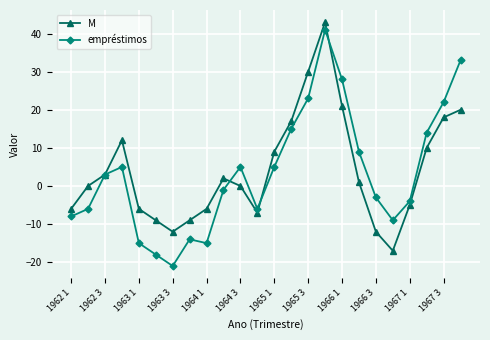

How many categories are shown in the chart?

24